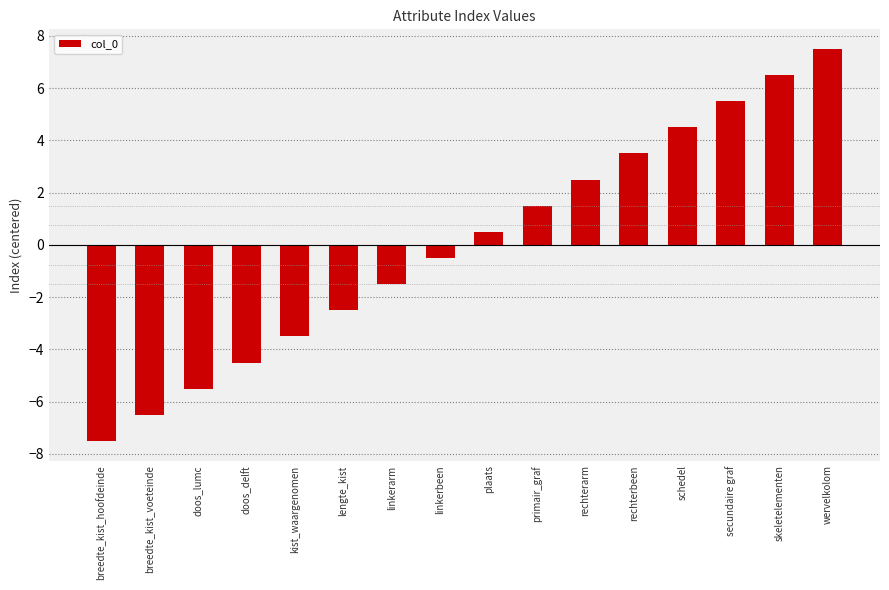

What is the approximate value at breedte_kist_hoofdeinde?

-7.5